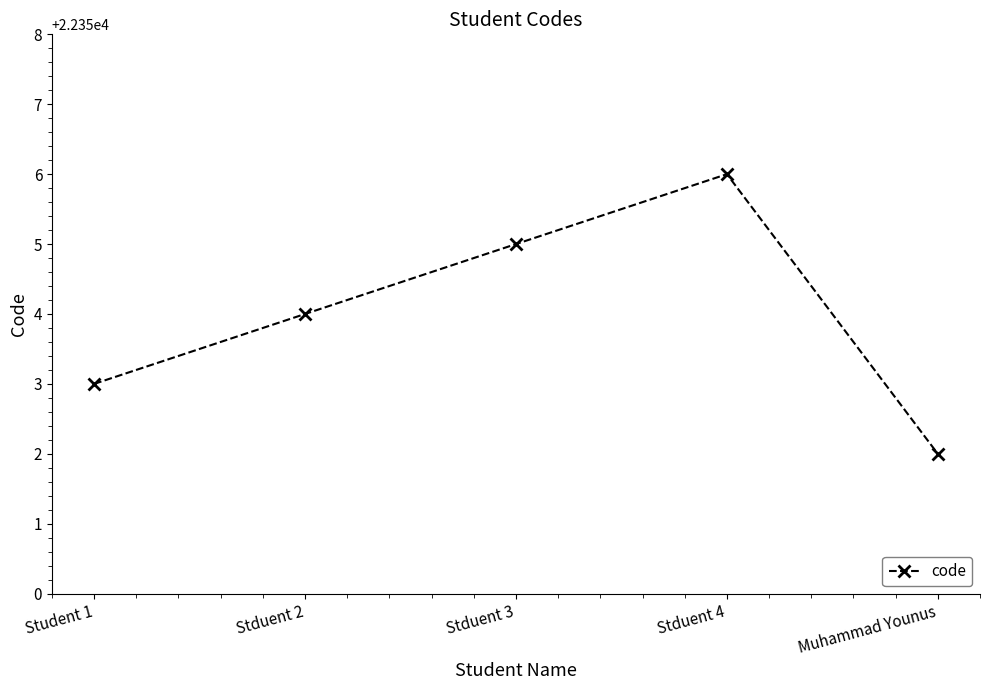

Rank the categories by value from lowest to highest.

Muhammad Younus, Student 1, Stduent 2, Stduent 3, Stduent 4